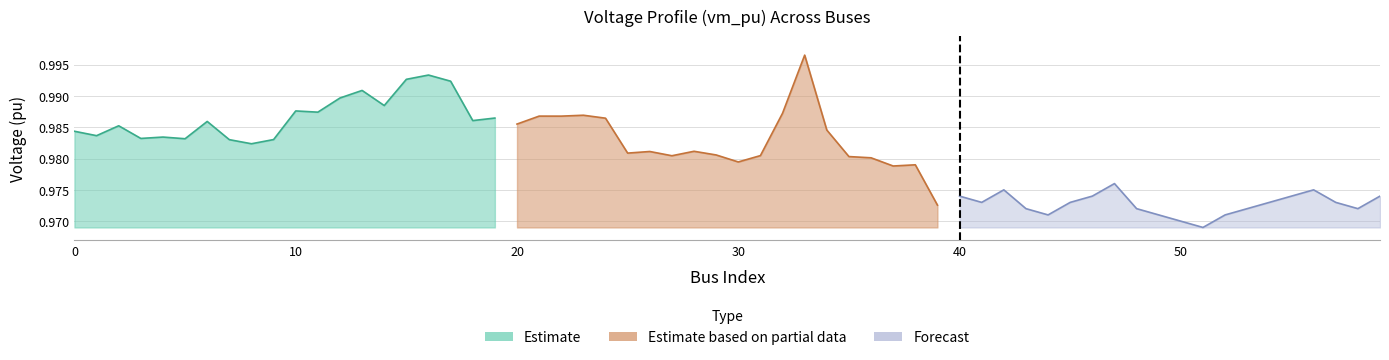

Where is the first local minimum for Estimate based on partial data?

20